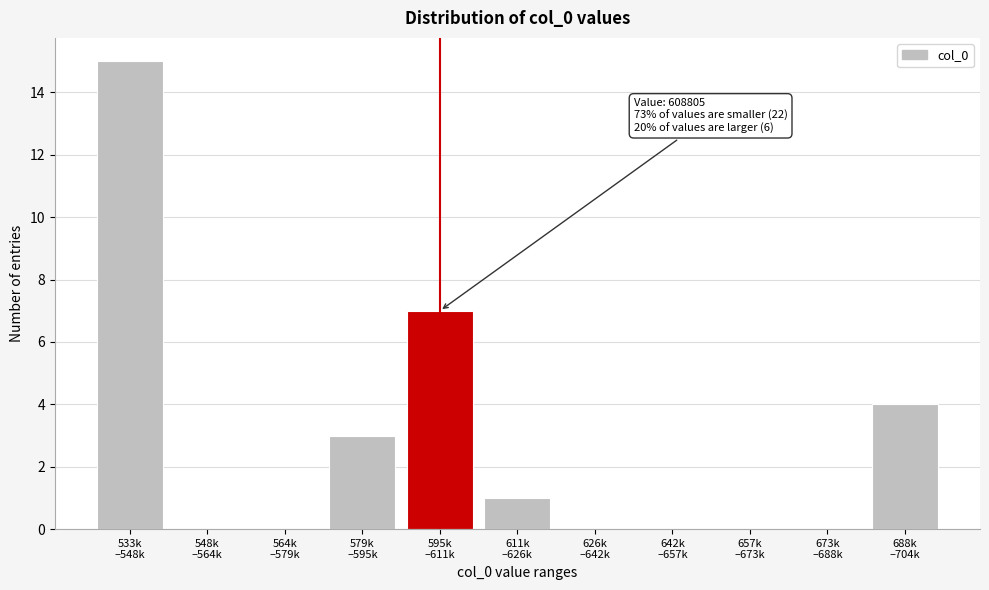

What is the sum of all values?

30